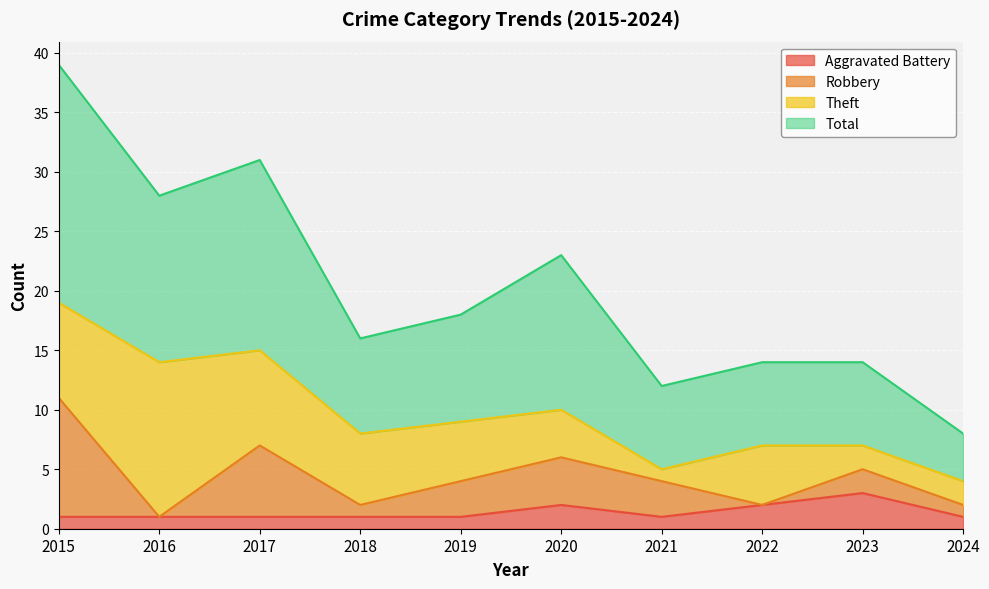

Which has a higher value, 2015 or 2017?

2015